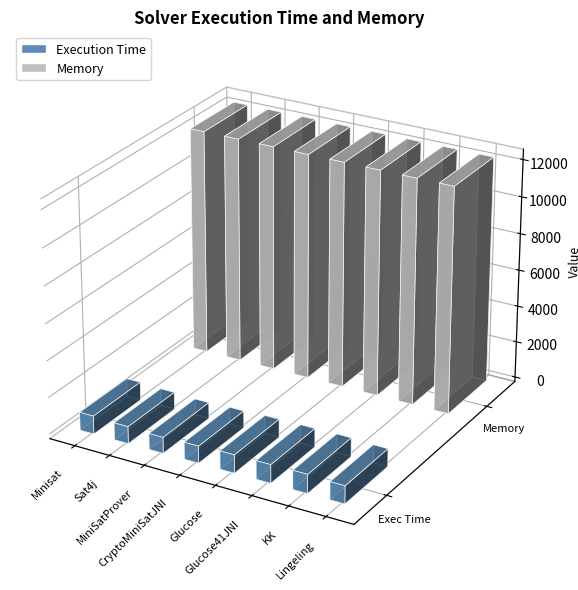

Which has a higher value, Minisat or KK?

KK